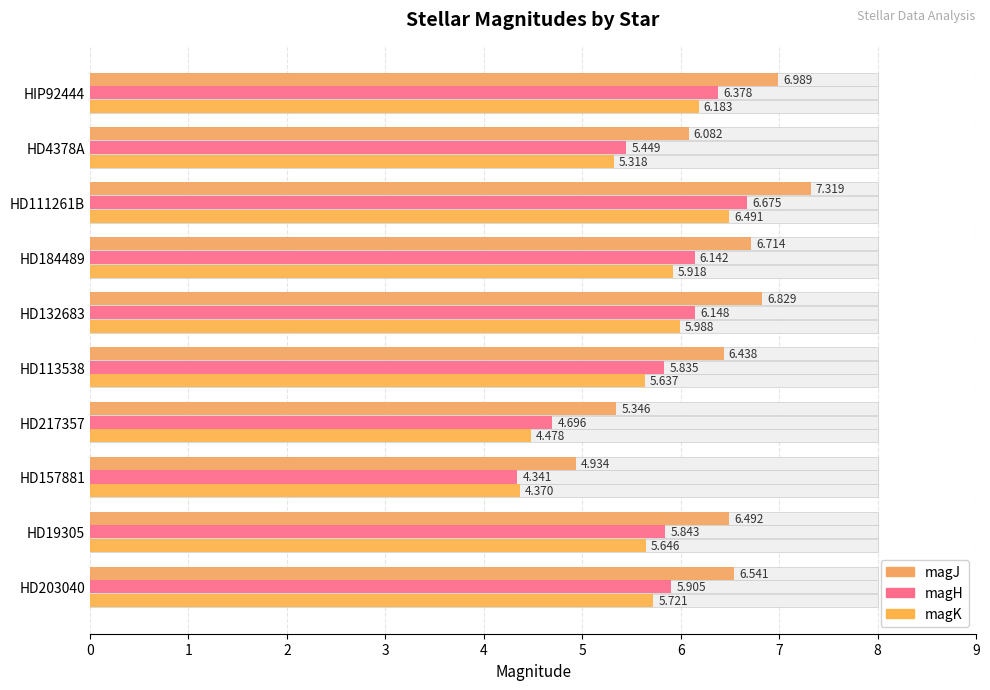

True or false: magK has a value of 5.3 at HD4378A.

True